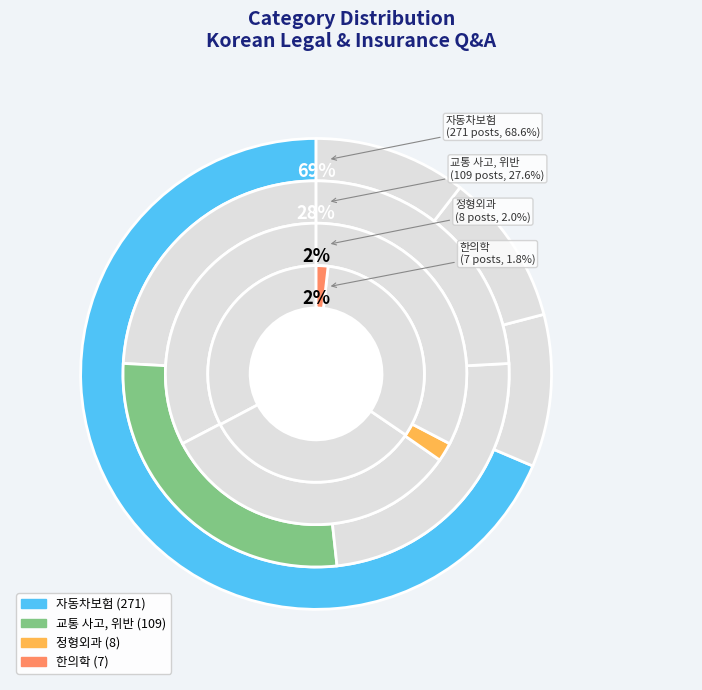

Which slice is the smallest?

한의학